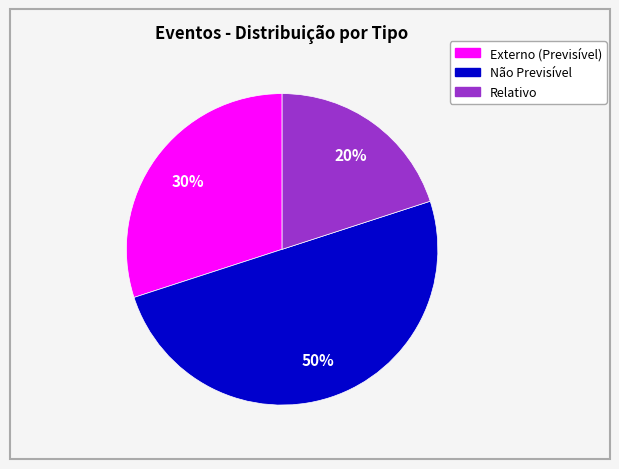

To the nearest percent, what is the difference between the largest and smallest slice percentages?

30%